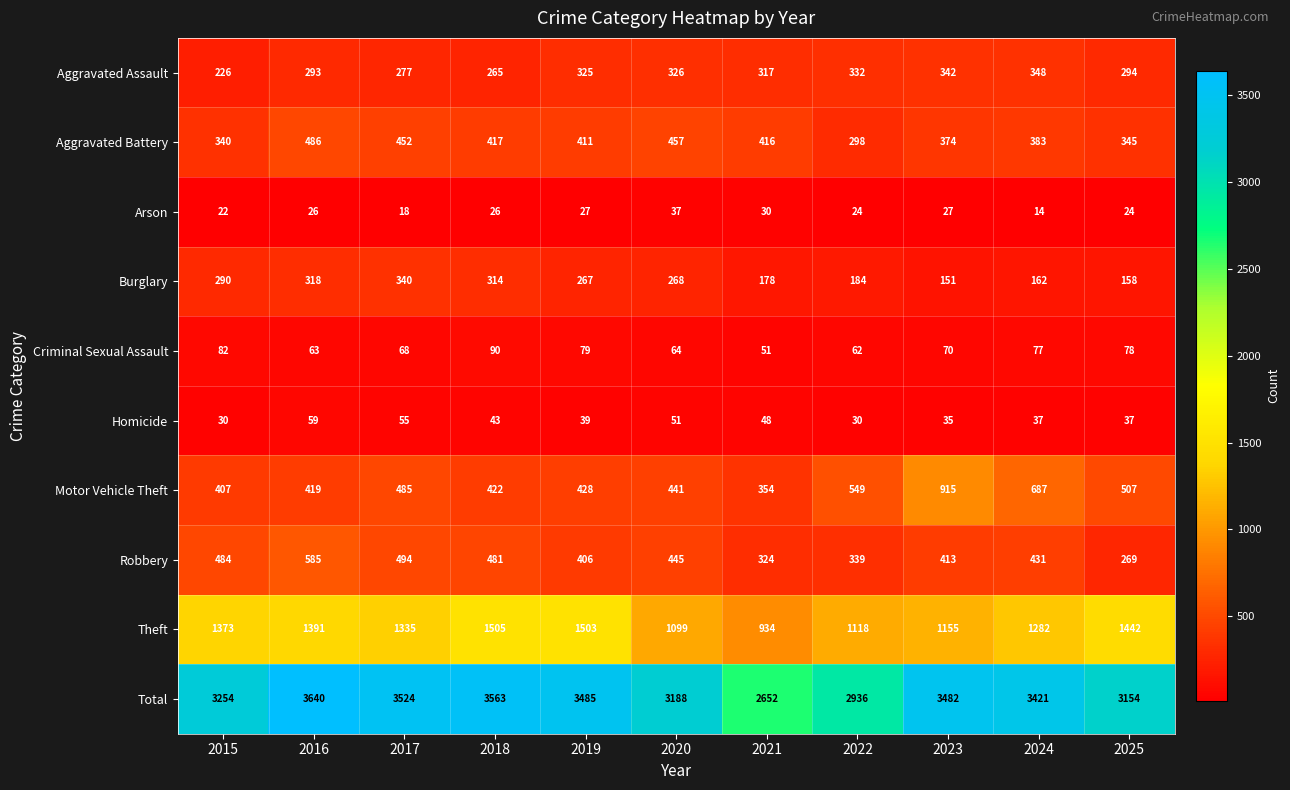

At which label is Total closest to 3146?

2025